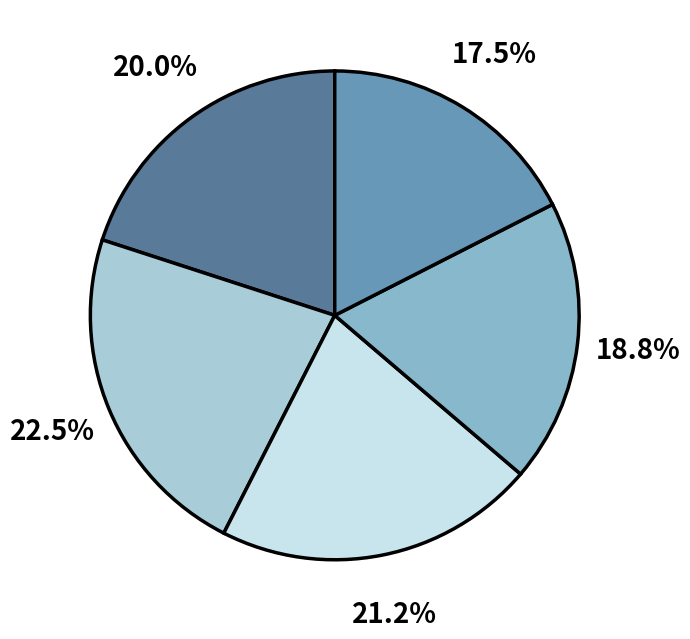

Does any single category account for the majority?

No